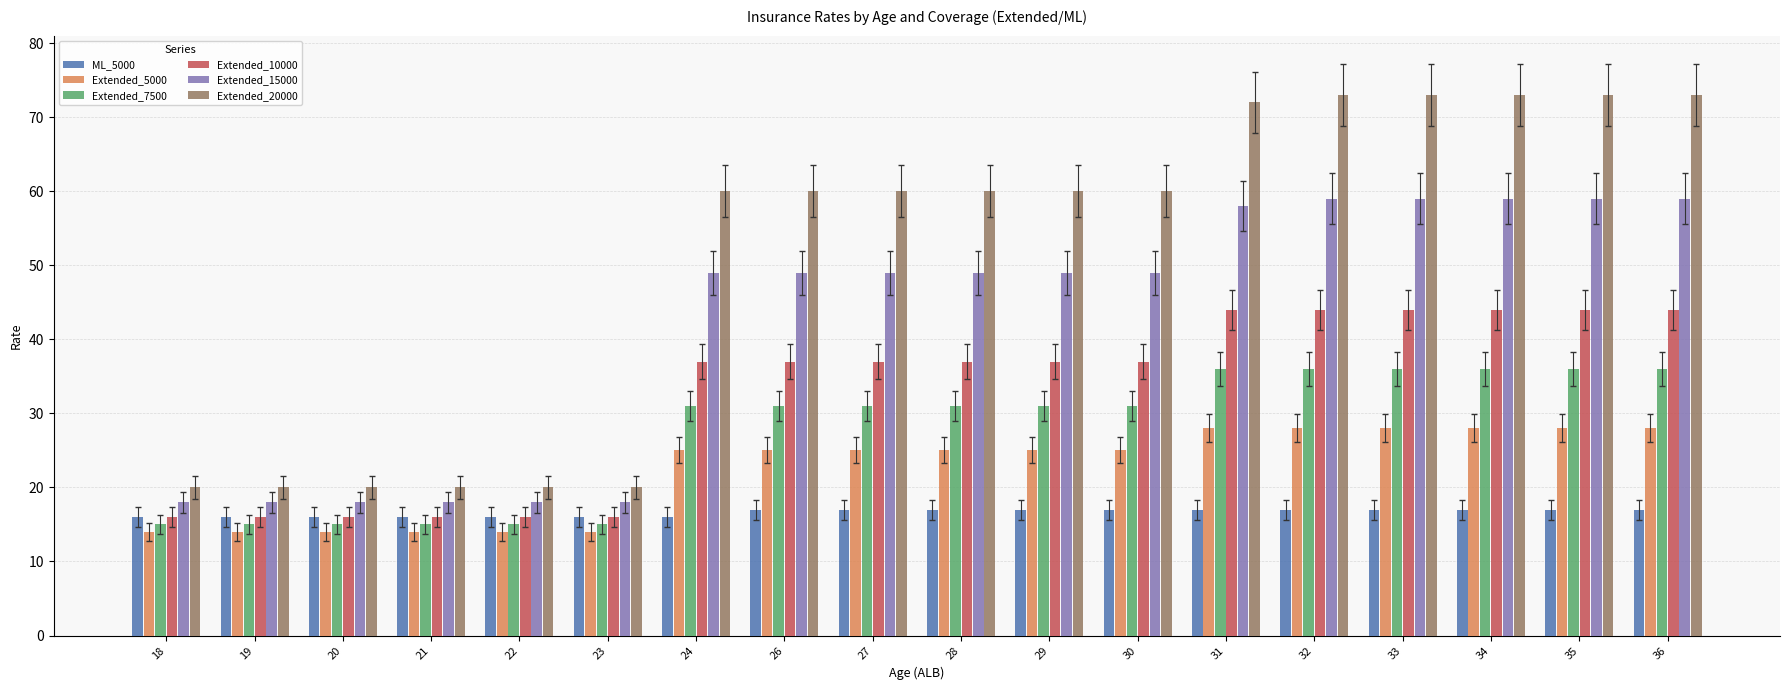

What is the total value across all series at 34?

257